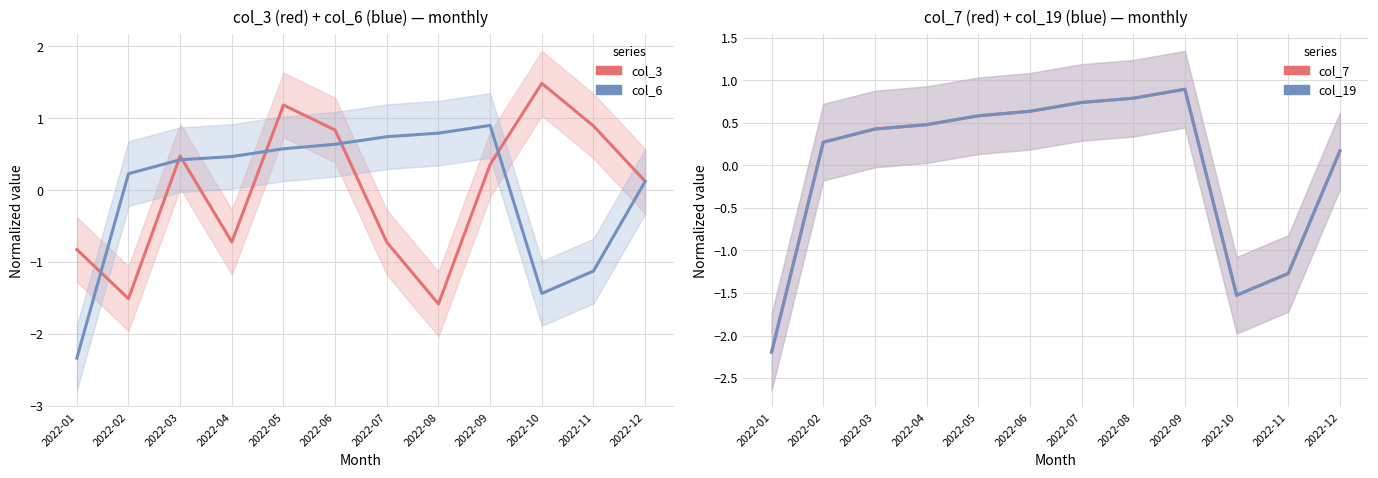

How many interior local peaks does the col_3 series have?

3